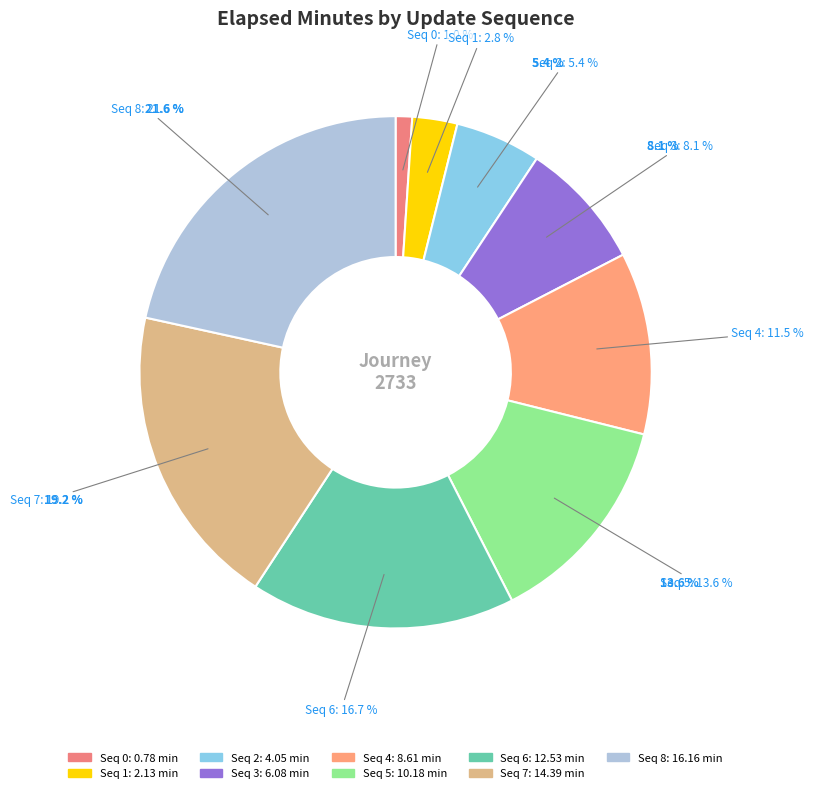

What is the largest slice in the pie chart?

8